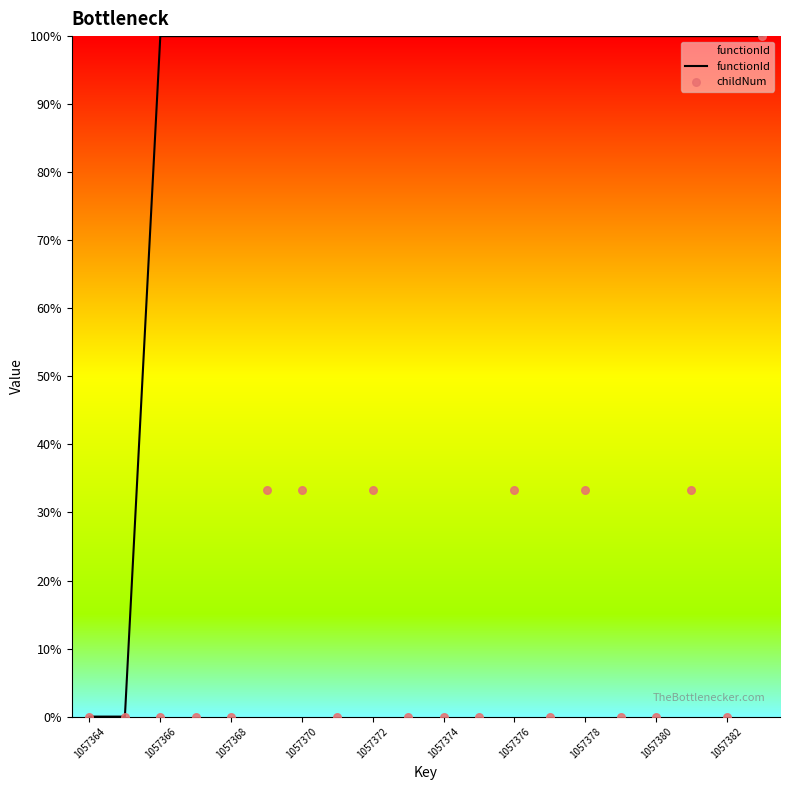

What is the total value across all series at 19?

200.0